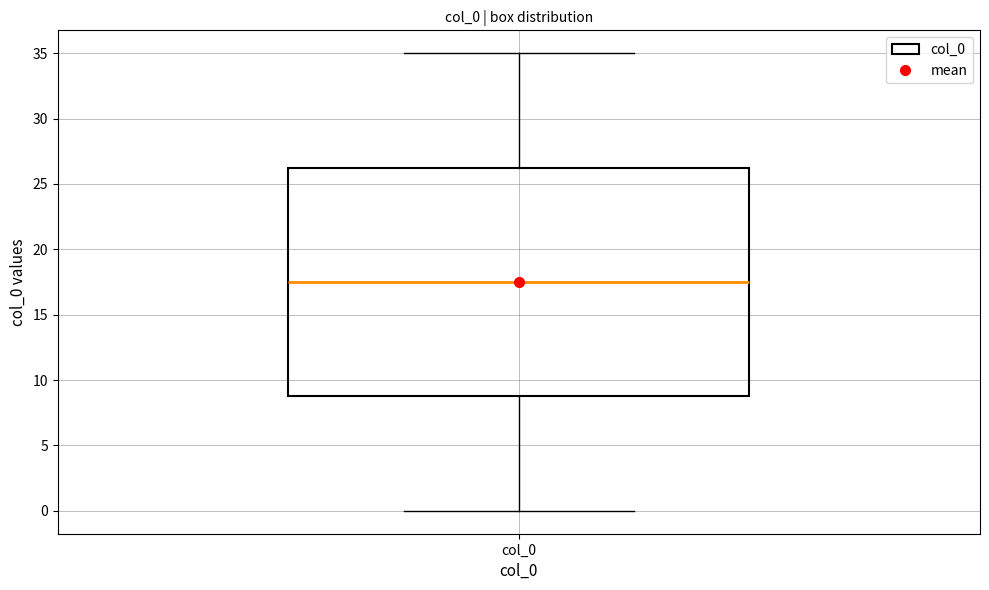

Where does the median line of the box for col_0 sit on the y-axis? The values are not printed on the chart, so give them approximately, as read against the axis.

17.5